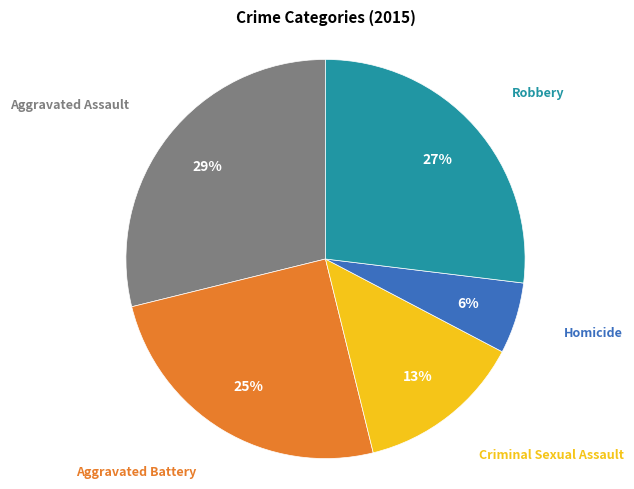

Count the number of slices in the pie.

5